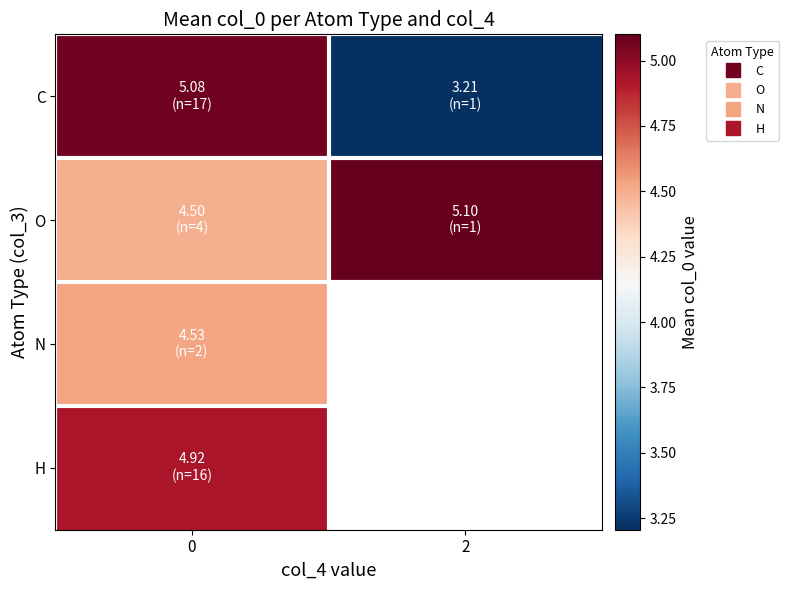

What is the difference between the highest and lowest values at 0?

0.6